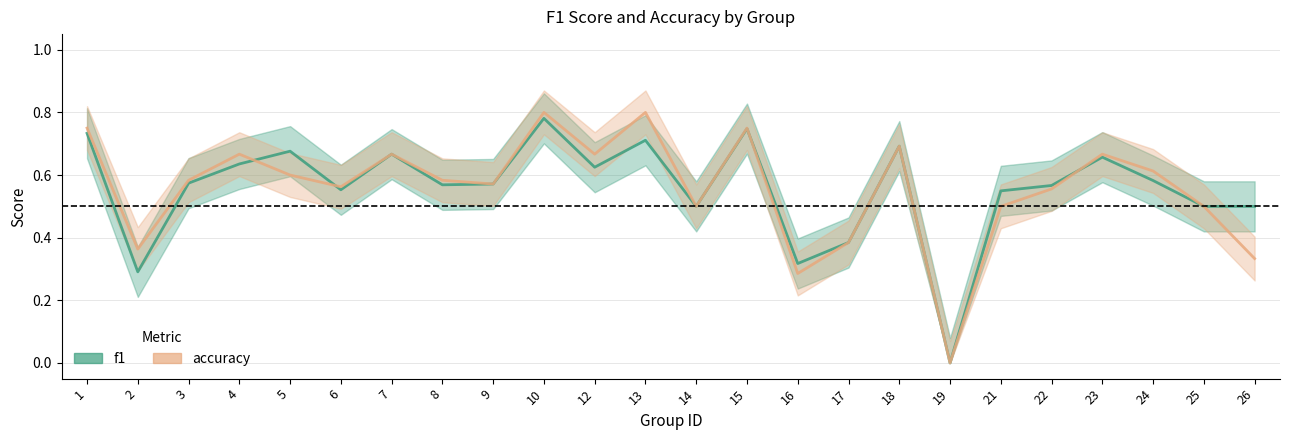

Is it true that f1 equals 0.6 at 22?

True